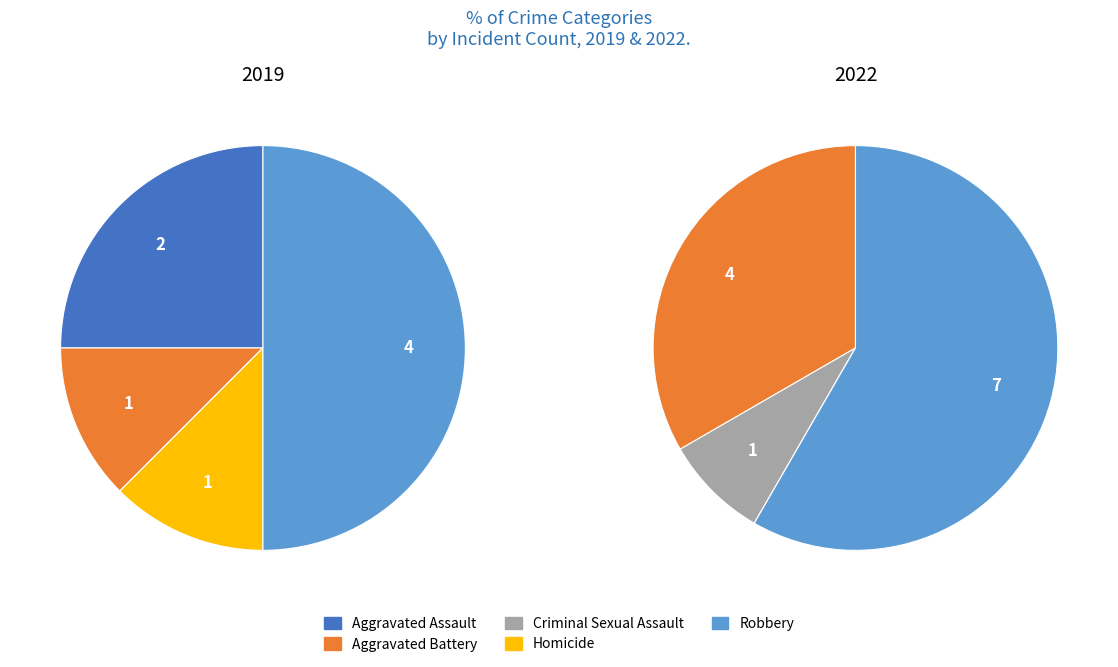

Count the number of slices in the pie.

5